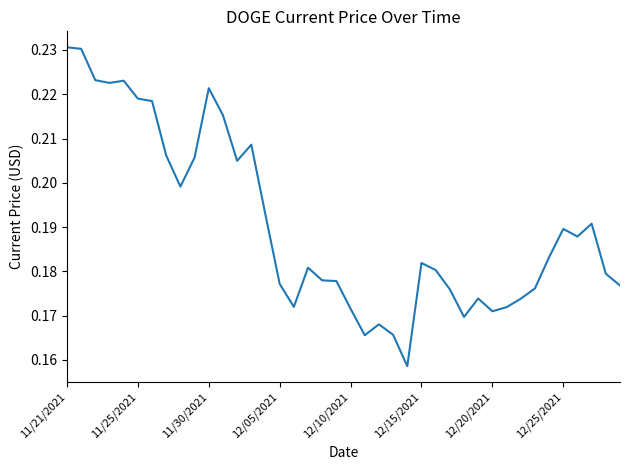

Does the chart display data point markers on the line(s)?

No